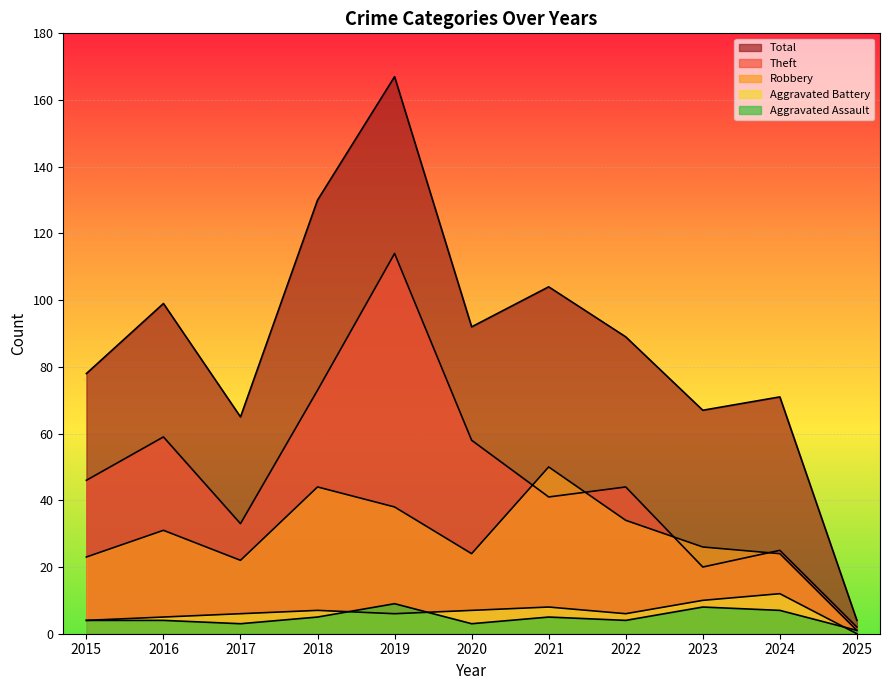

Reading left to right, transcribe all the data shown in this chart.

Aggravated Assault: 4	4	3	5	9	3	5	4	8	7	1
Aggravated Battery: 4	5	6	7	6	7	8	6	10	12	0
Robbery: 23	31	22	44	38	24	50	34	26	24	1
Theft: 46	59	33	73	114	58	41	44	20	25	2
Total: 78	99	65	130	167	92	104	89	67	71	4